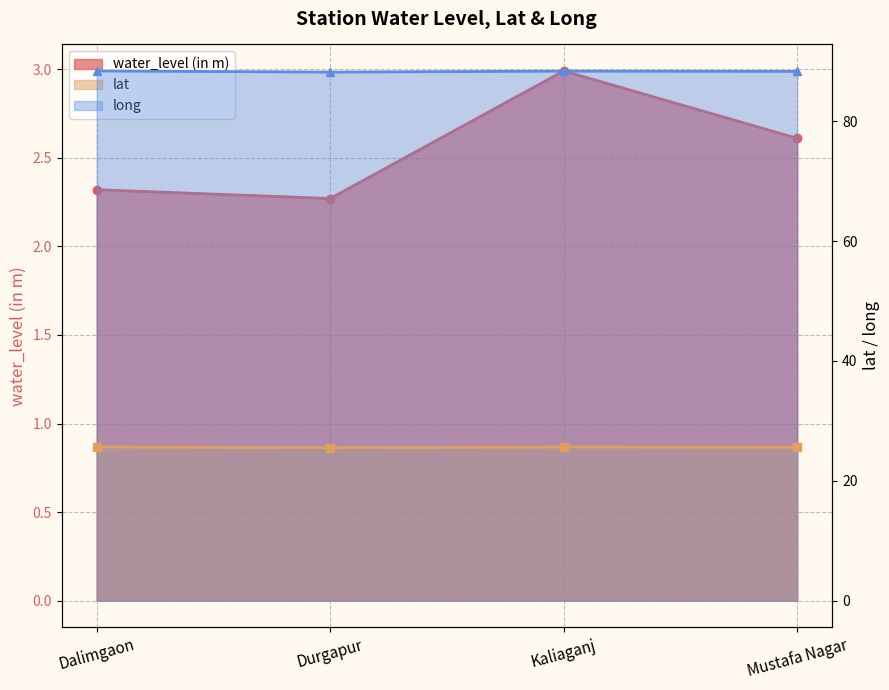

The value of lat at Dalimgaon is 25.6. True or false?

True